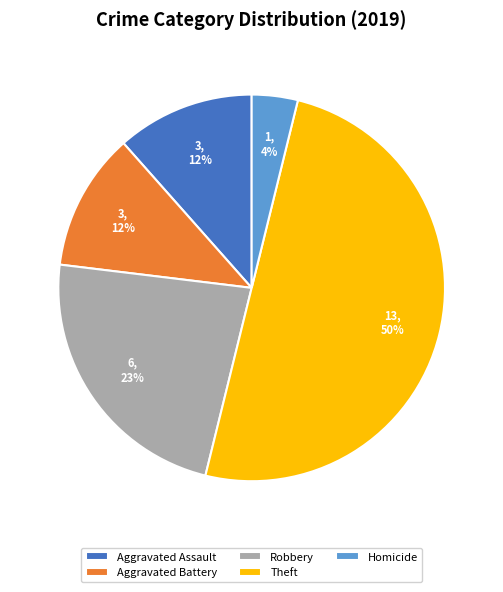

Does Homicide account for over 50% of the chart?

No